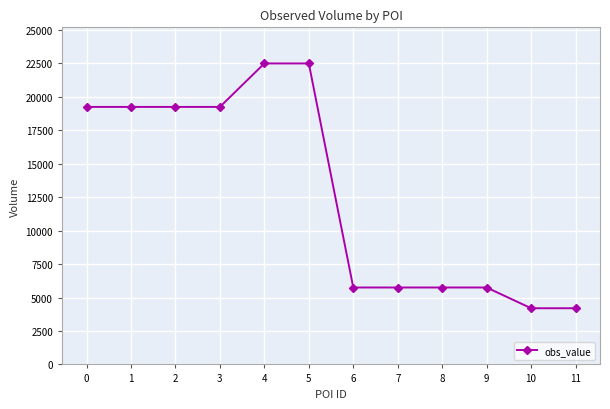

Is it true that the value at 0 is 19250?

True